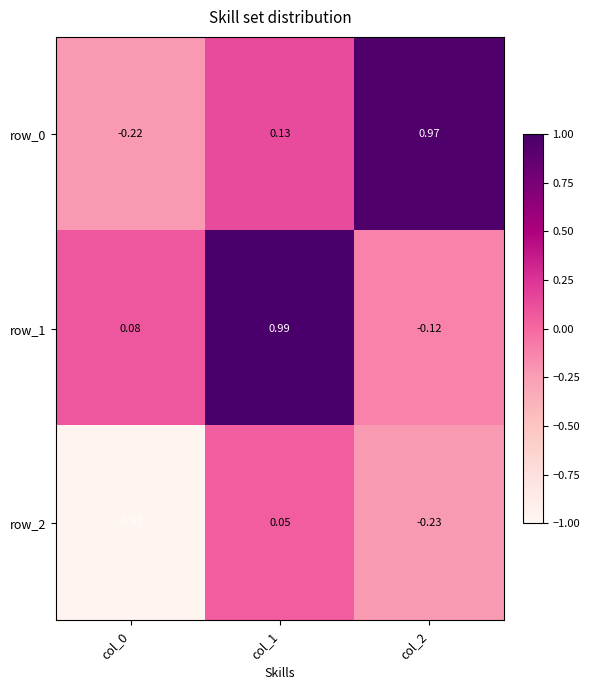

How many series are shown in this chart?

3